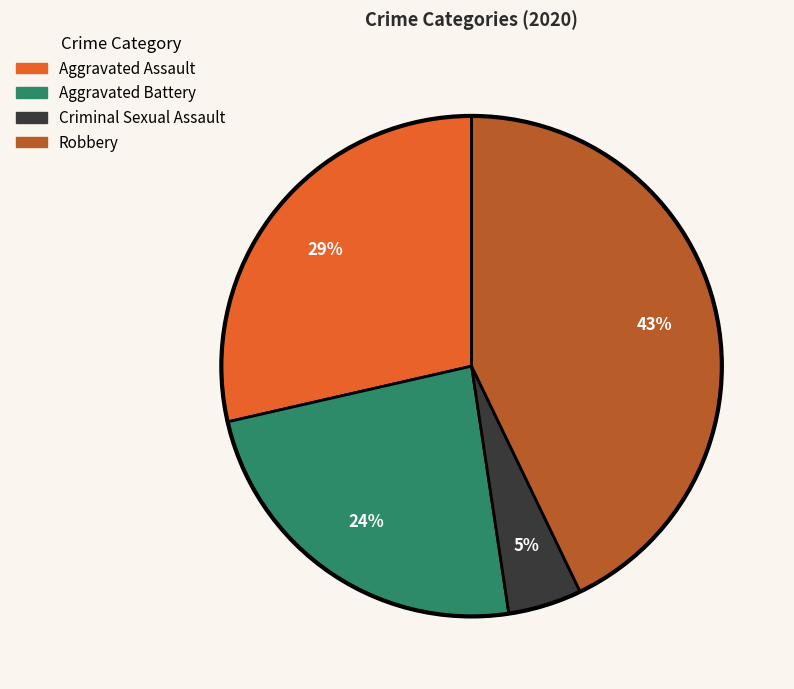

Is there any slice that represents more than half of the pie?

No